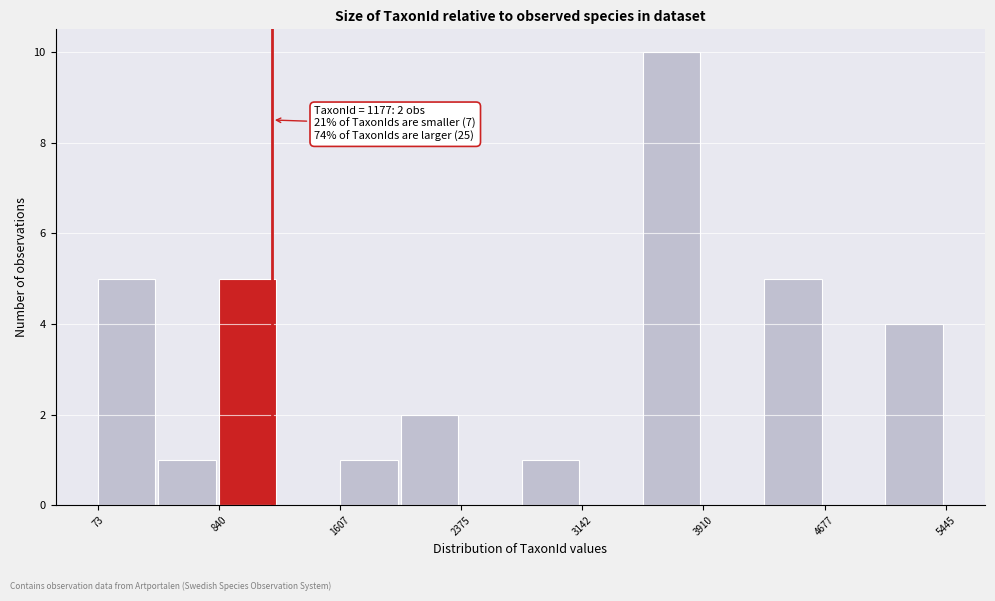

Read against the x-axis, roughly where is the centre of the tallest bar?

3700